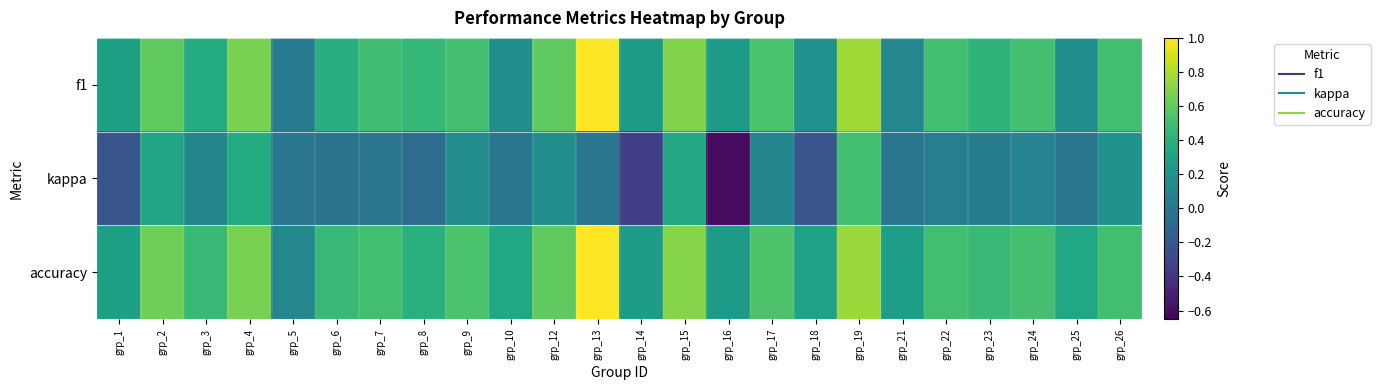

Between grp_5 and grp_19, which series saw the biggest shift?

f1